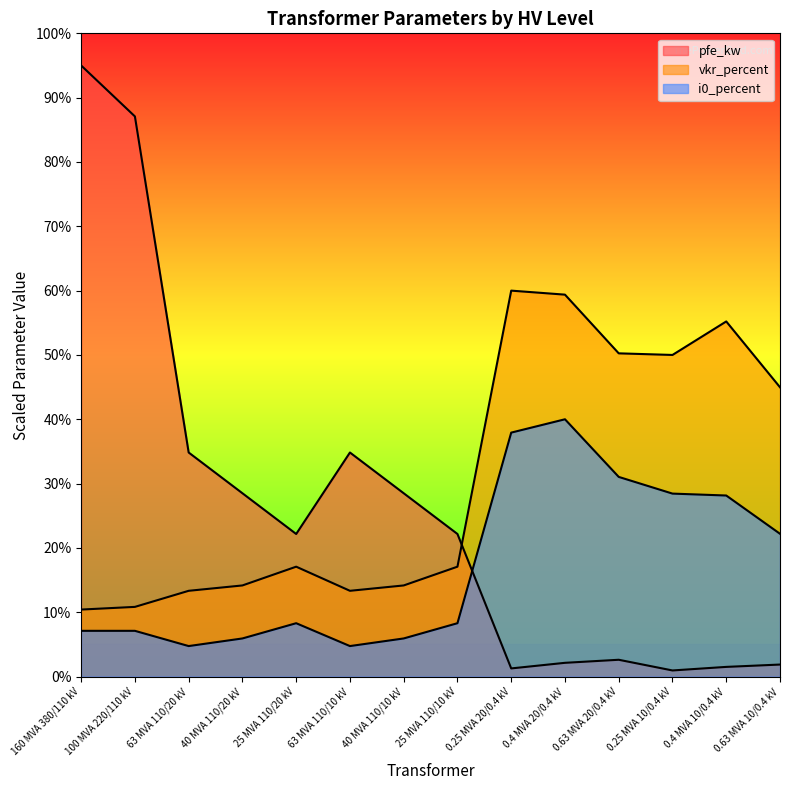

Rank the series by their maximum value, from lowest to highest.

i0_percent, vkr_percent, pfe_kw